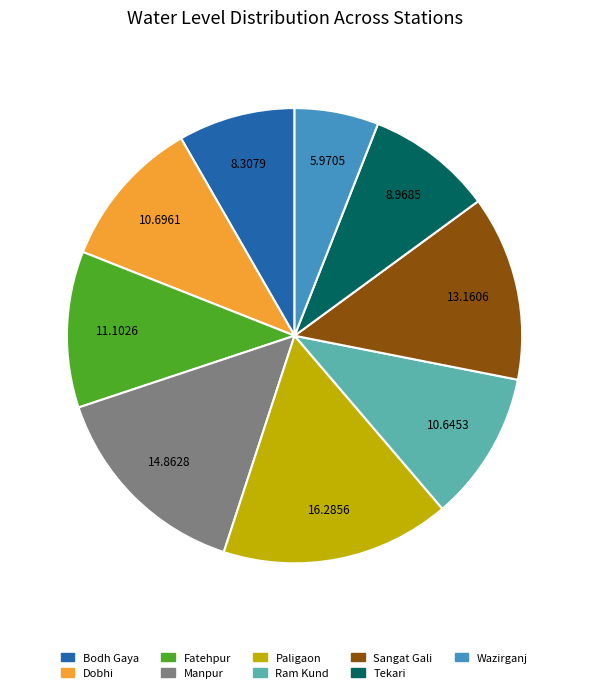

What is the ratio of the value at Paligaon to the value at Bodh Gaya?

2.0